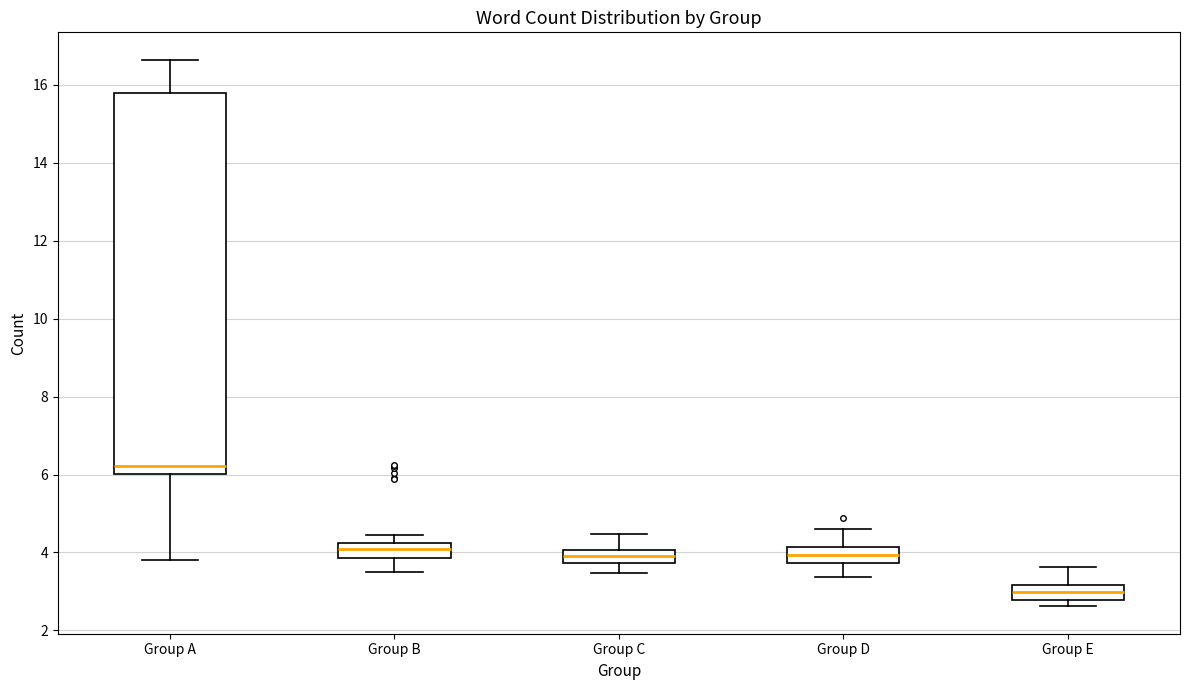

Which box's median line is the highest?

Group A